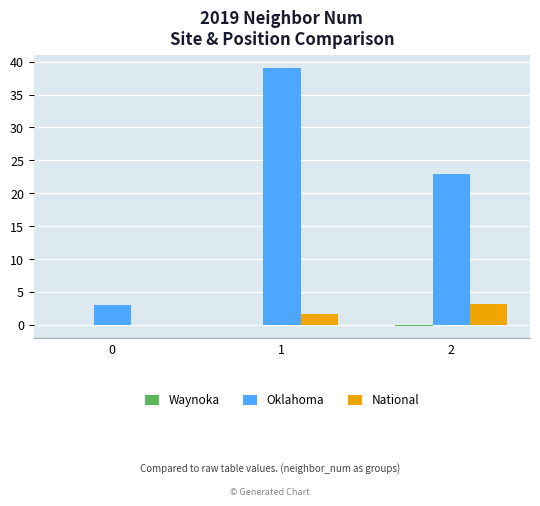

What is the total value across all series at 0?

3.0